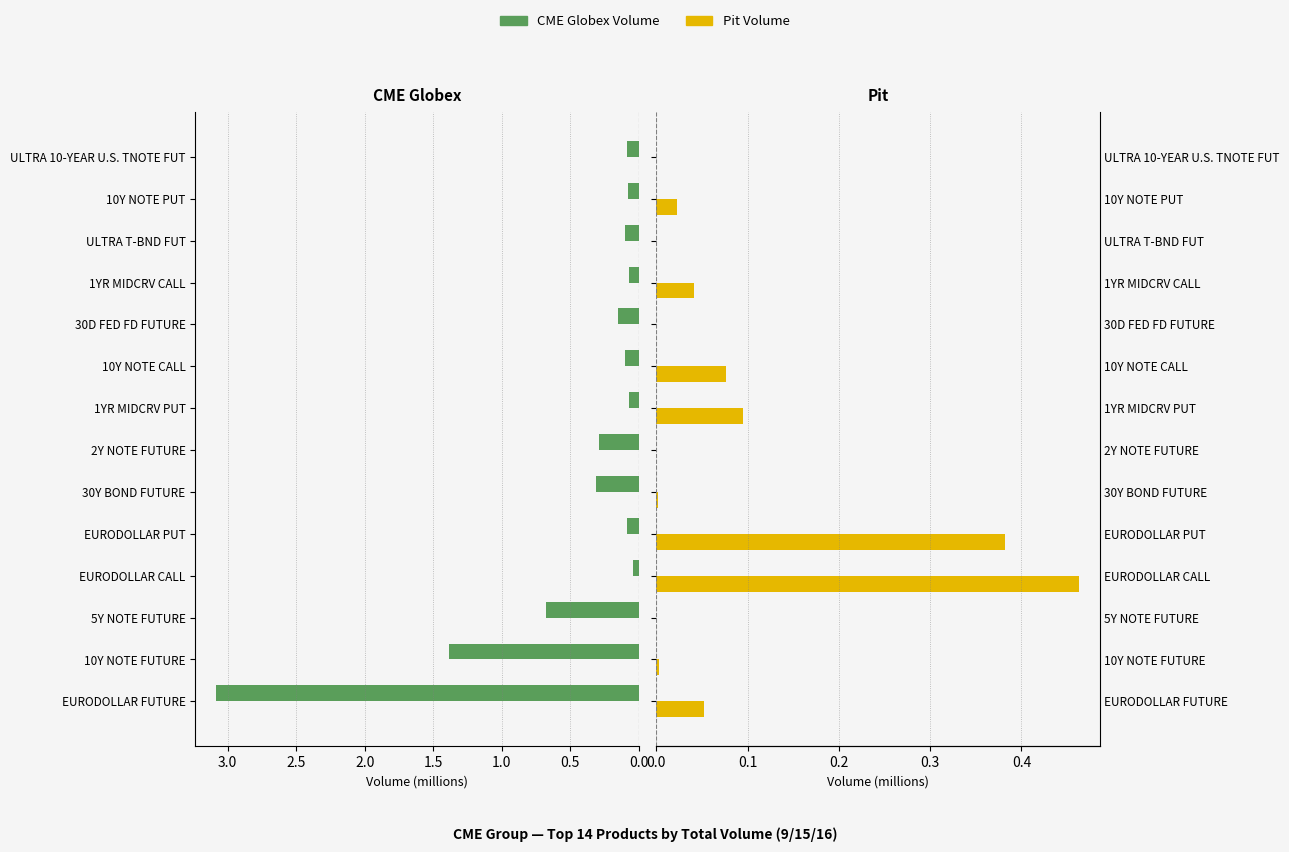

Between 1YR MIDCRV CALL and 5Y NOTE FUTURE, which is larger?

5Y NOTE FUTURE